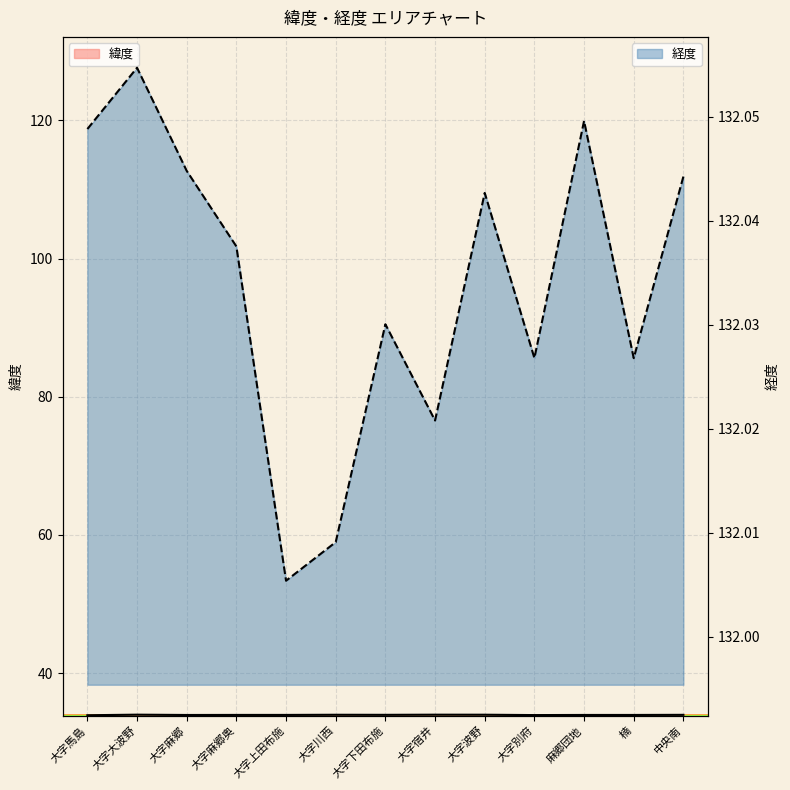

What position from the right is 大字馬島?

13